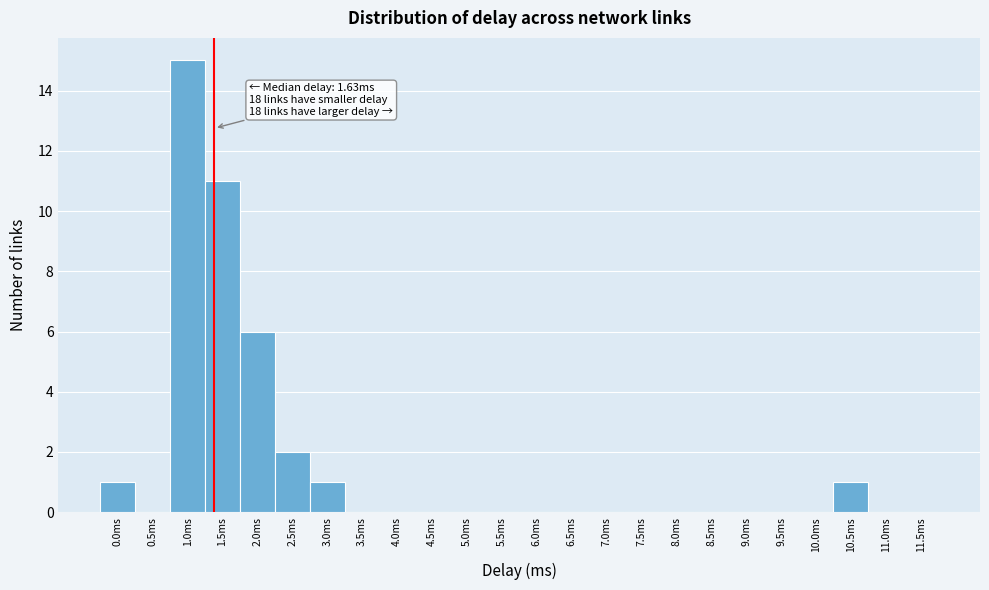

Reading left to right, what are all the values shown in this chart?

0.0ms=1	0.5ms=0	1.0ms=15	1.5ms=11	2.0ms=6	2.5ms=2	3.0ms=1	3.5ms=0	4.0ms=0	4.5ms=0	5.0ms=0	5.5ms=0	6.0ms=0	6.5ms=0	7.0ms=0	7.5ms=0	8.0ms=0	8.5ms=0	9.0ms=0	9.5ms=0	10.0ms=0	10.5ms=1	11.0ms=0	11.5ms=0